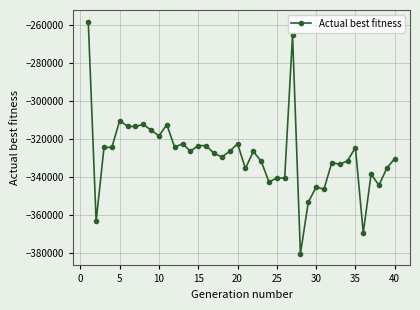

What is the smallest value displayed?

-380468